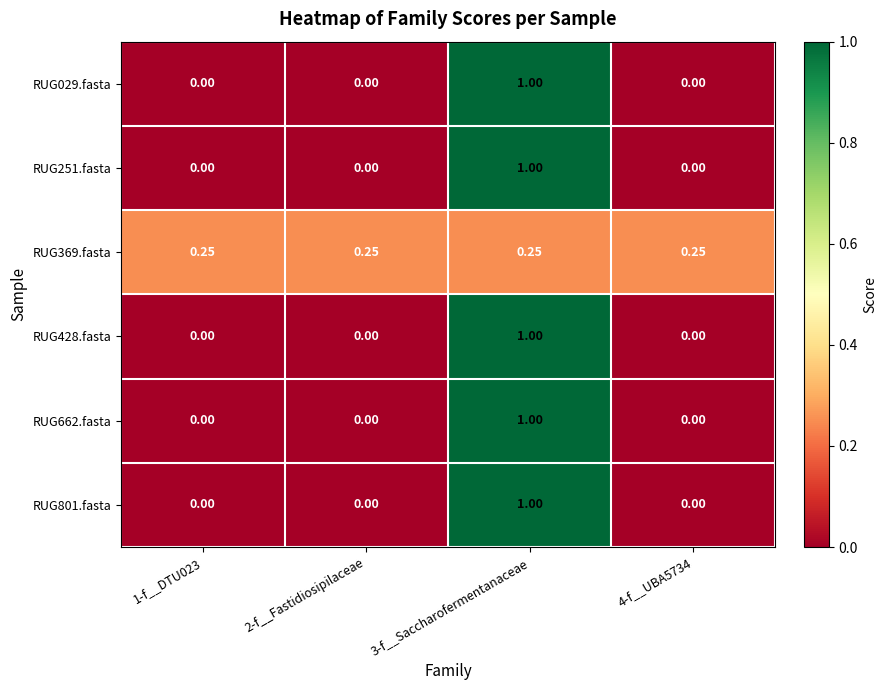

Is the value of RUG369.fasta at 2-f__Fastidiosipilaceae greater than the value of RUG801.fasta at 2-f__Fastidiosipilaceae?

Yes